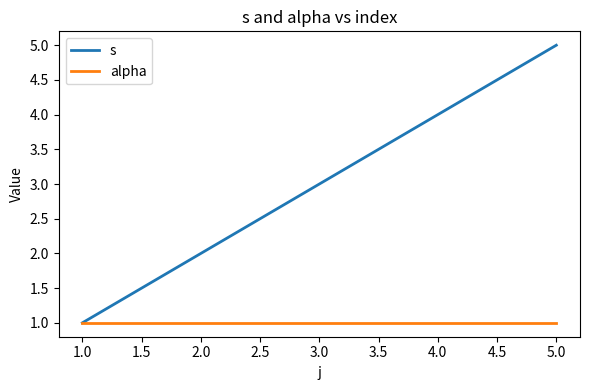

Rank the categories by s value from highest to lowest.

5.0, 4.0, 3.0, 2.0, 1.0